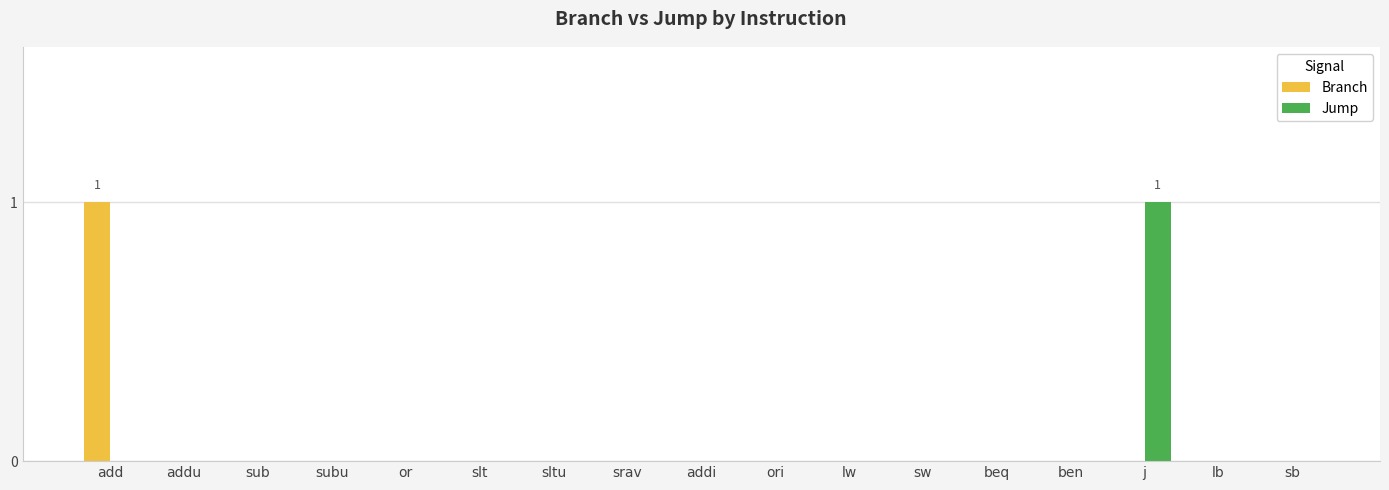

Reading left to right, extract all data points from this chart.

Branch: 1	0	0	0	0	0	0	0	0	0	0	0	0	0	0	0	0
Jump: 0	0	0	0	0	0	0	0	0	0	0	0	0	0	1	0	0